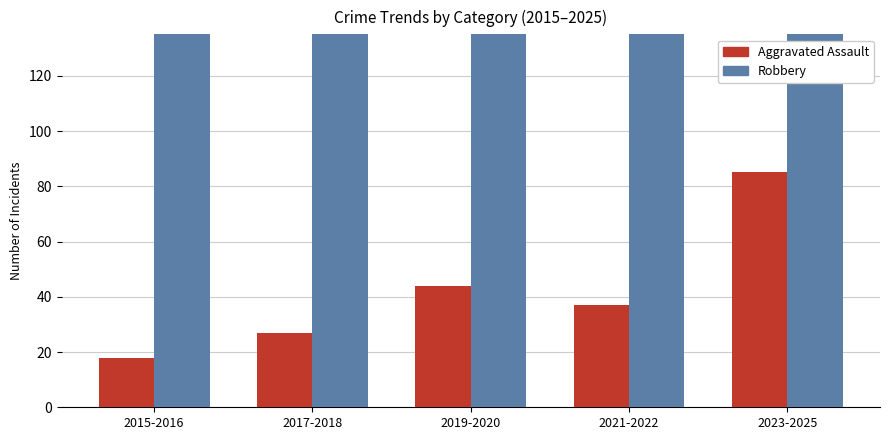

Which category has the lowest value in the Robbery series?

2015-2016